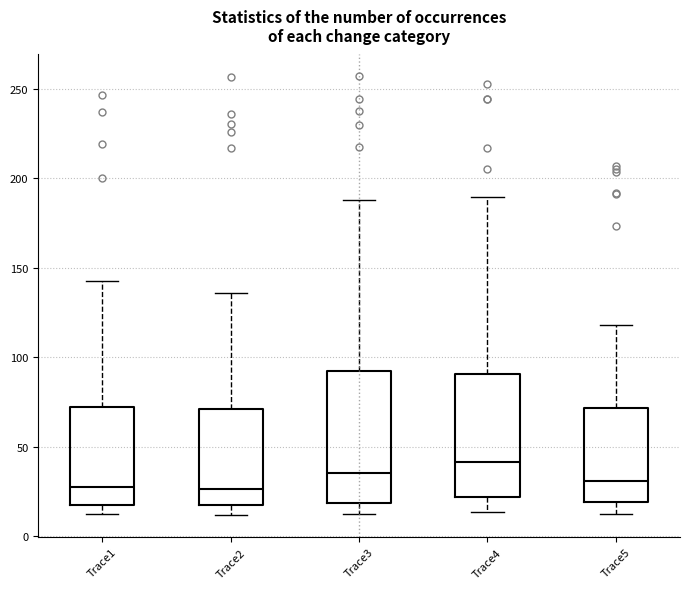

Reading left to right, read every box against the y-axis: the position of its median line, the range the box covers, and the ends of its whiskers. The values are not printed on the chart, so give them approximately, as read against the axis.

Trace1: median 30, box 15 to 70, whiskers 10 to 145
Trace2: median 25, box 15 to 70, whiskers 10 to 135
Trace3: median 35, box 20 to 90, whiskers 10 to 190
Trace4: median 40, box 20 to 90, whiskers 15 to 190
Trace5: median 30, box 20 to 70, whiskers 10 to 120